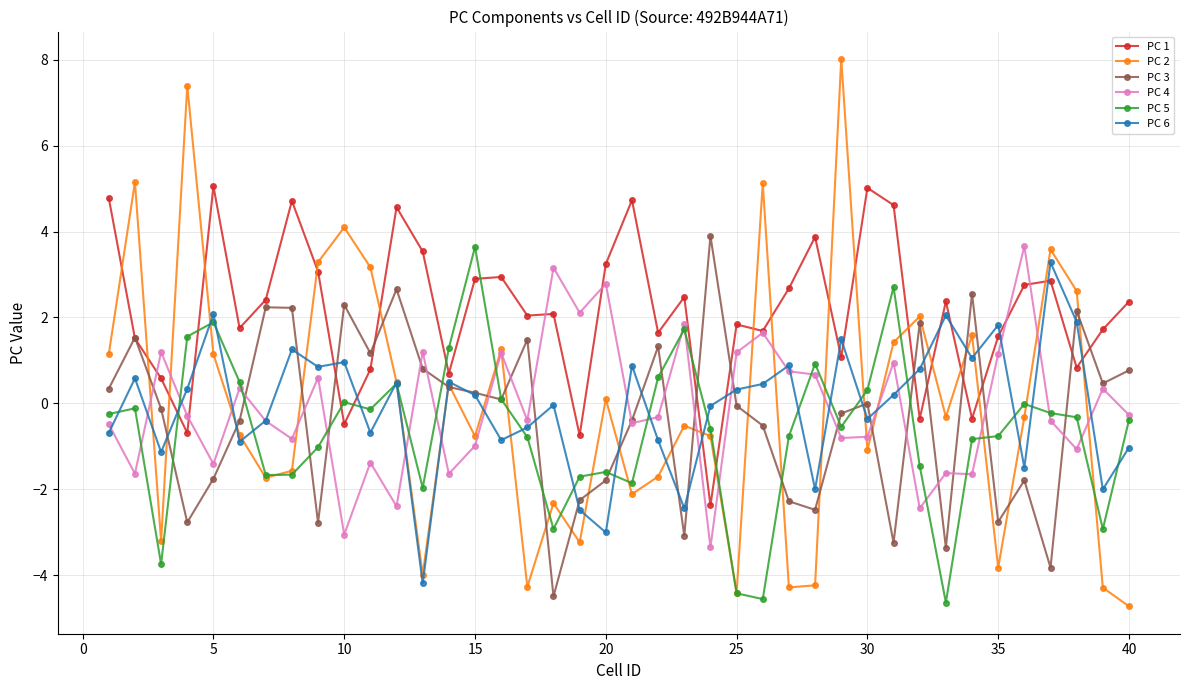

Which series has the widest spread of values?

PC 2